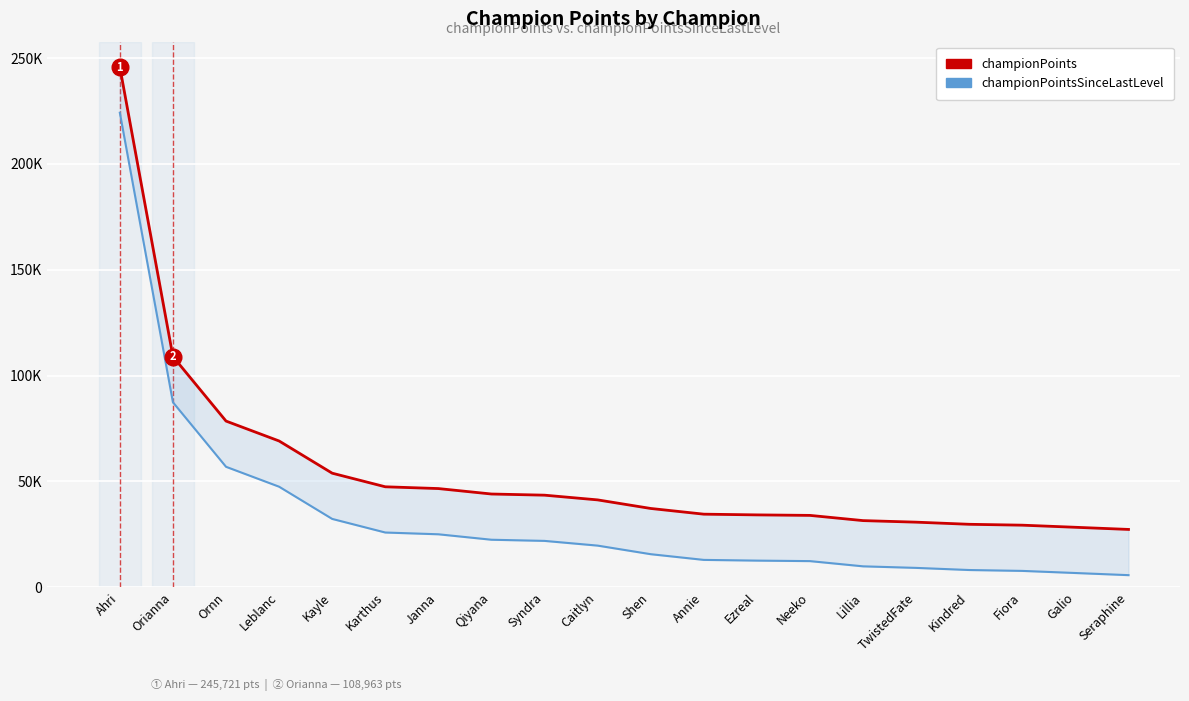

How many data points in championPoints are less than 41252?

10